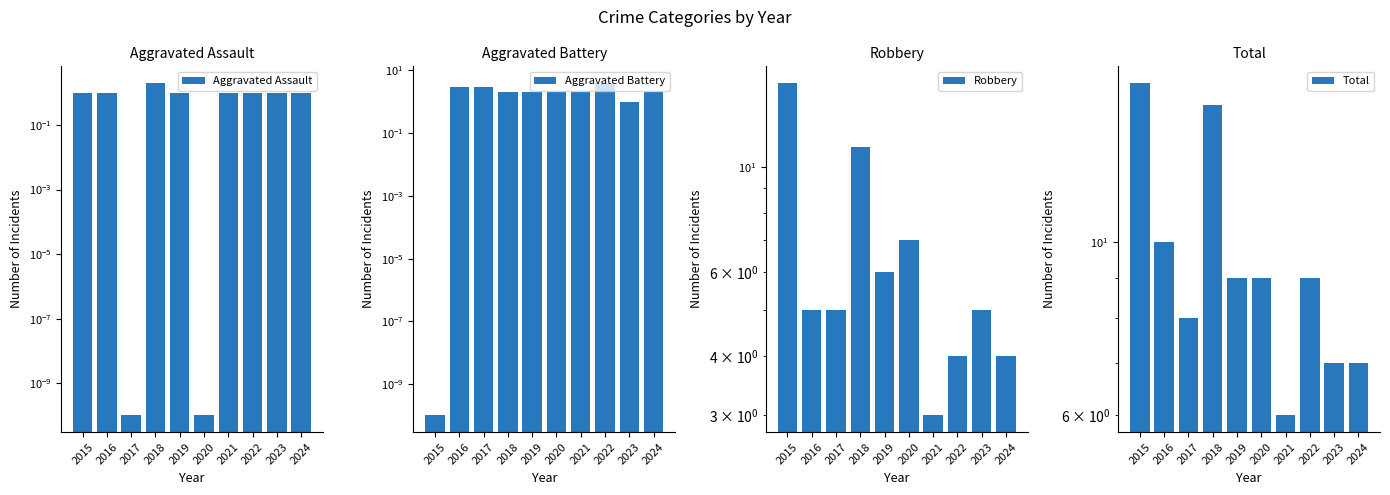

Rank the categories by Robbery value from lowest to highest.

2021, 2022, 2024, 2016, 2017, 2023, 2019, 2020, 2018, 2015